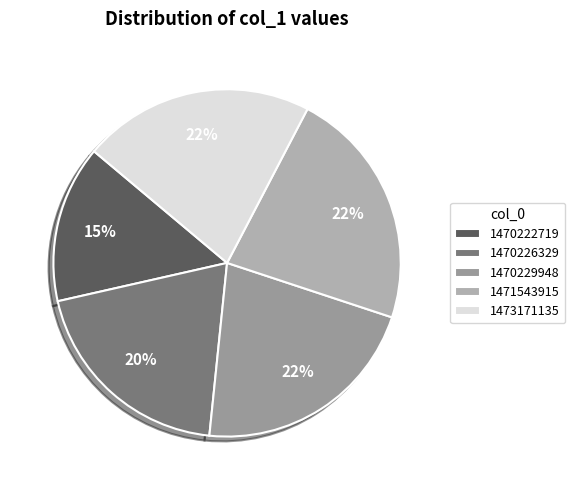

How many slices are in this pie chart?

5